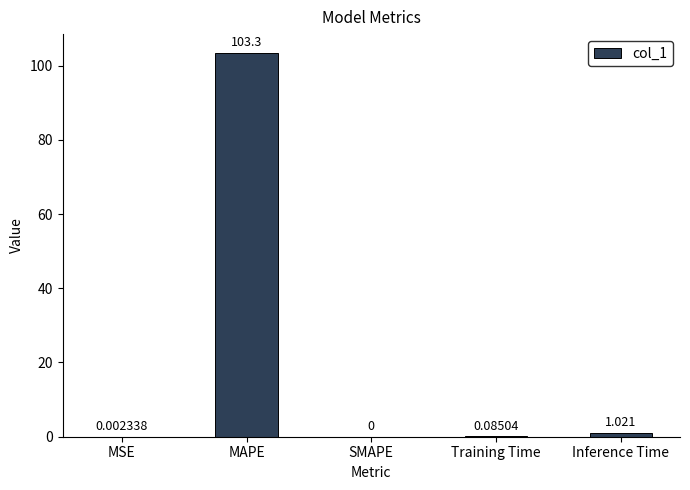

Which category has the highest value across all series?

MAPE